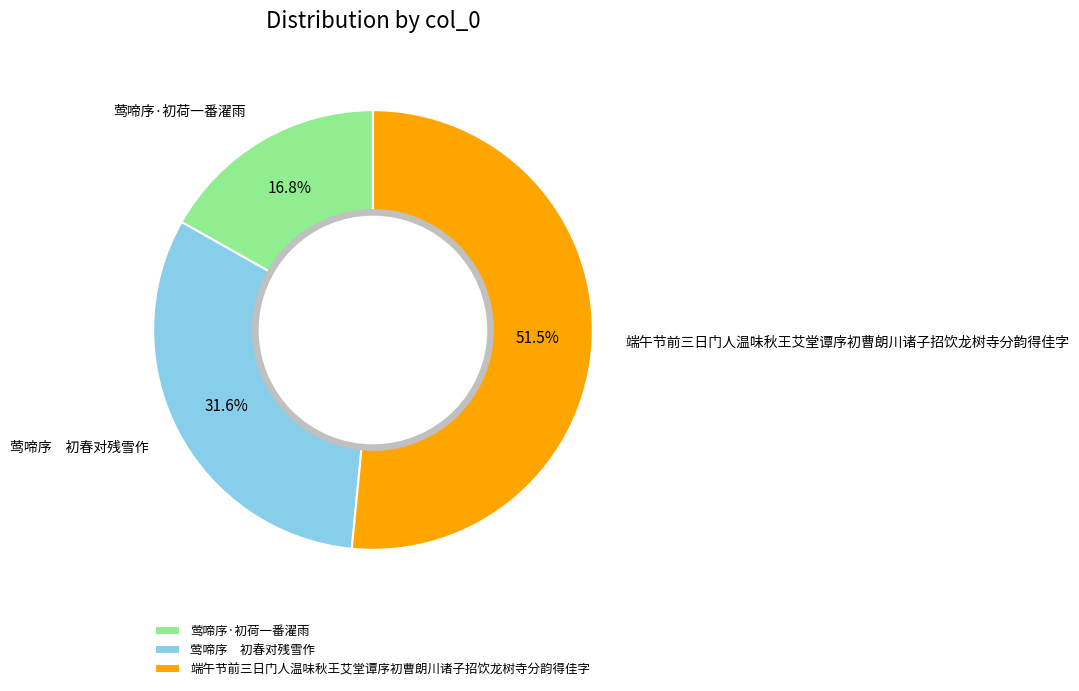

Between 莺啼序 初春对残雪作 and 端午节前三日门人温味秋王艾堂谭序初曹朗川诸子招饮龙树寺分韵得佳字, which is larger?

端午节前三日门人温味秋王艾堂谭序初曹朗川诸子招饮龙树寺分韵得佳字